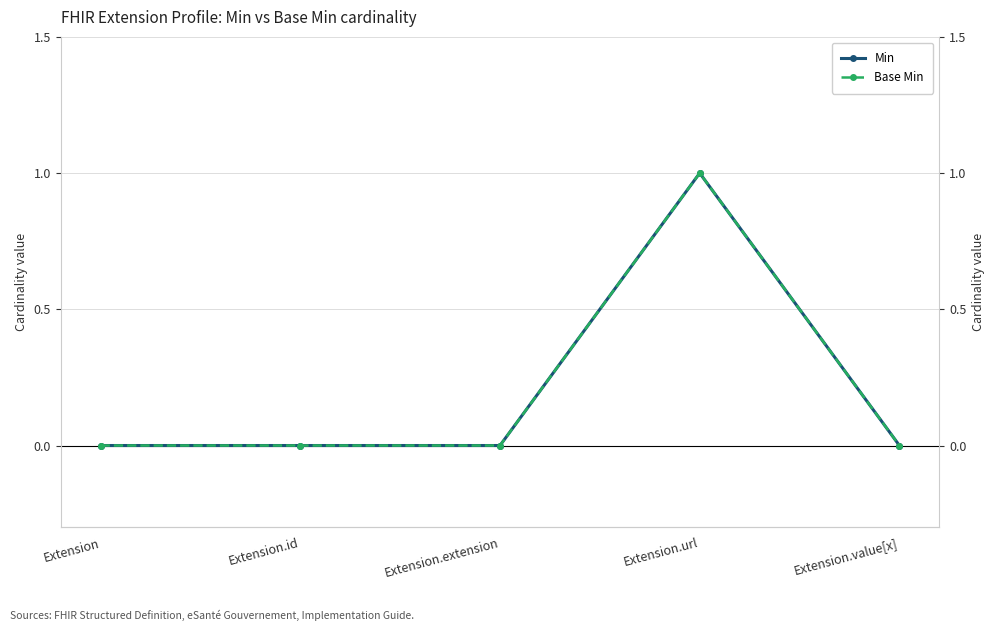

What is the maximum value shown in the chart?

1